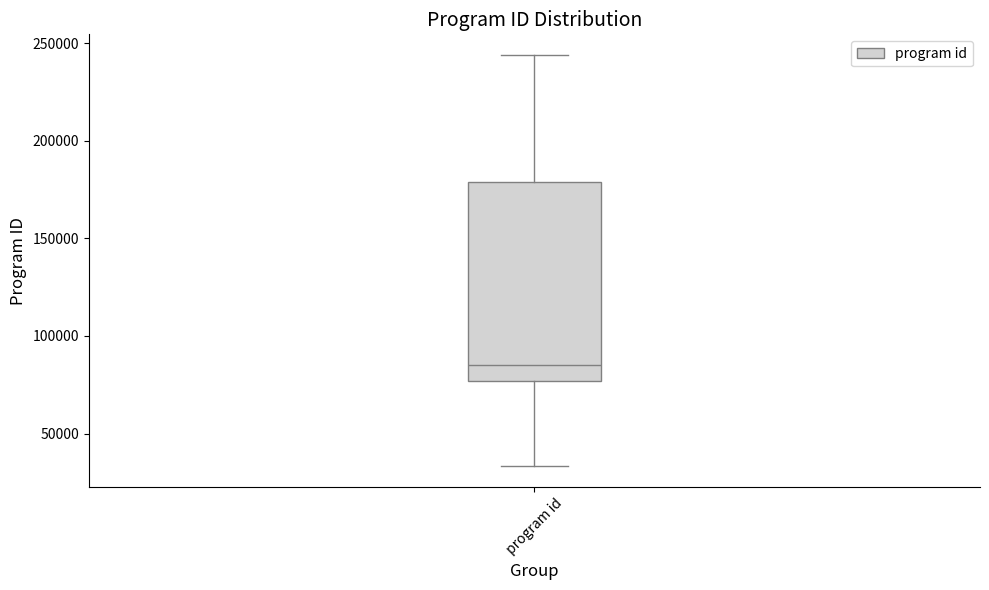

Read this box plot against the y-axis: the position of the median line, the range covered by the box, and the ends of both whiskers. The values are not printed on the chart, so give them approximately, as read against the axis.

median 85000, box 75000 to 180000, whiskers 35000 to 245000